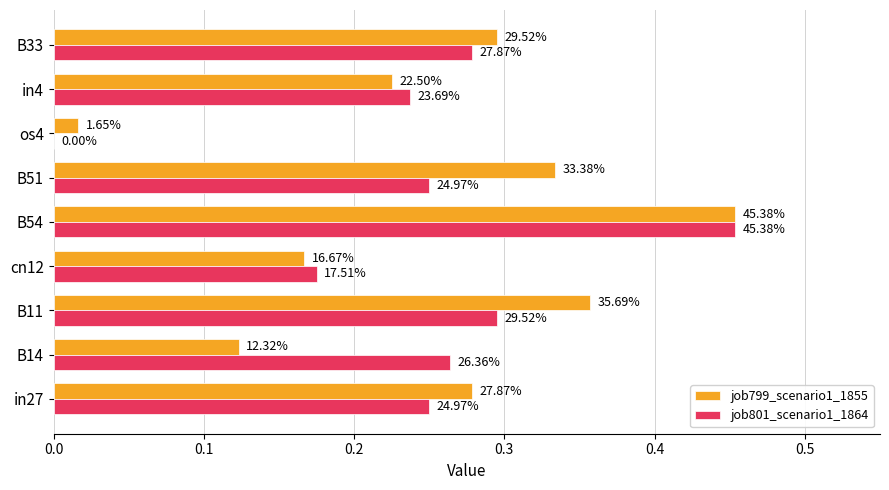

What are all the series names shown in the legend?

job799_scenario1_1855, job801_scenario1_1864